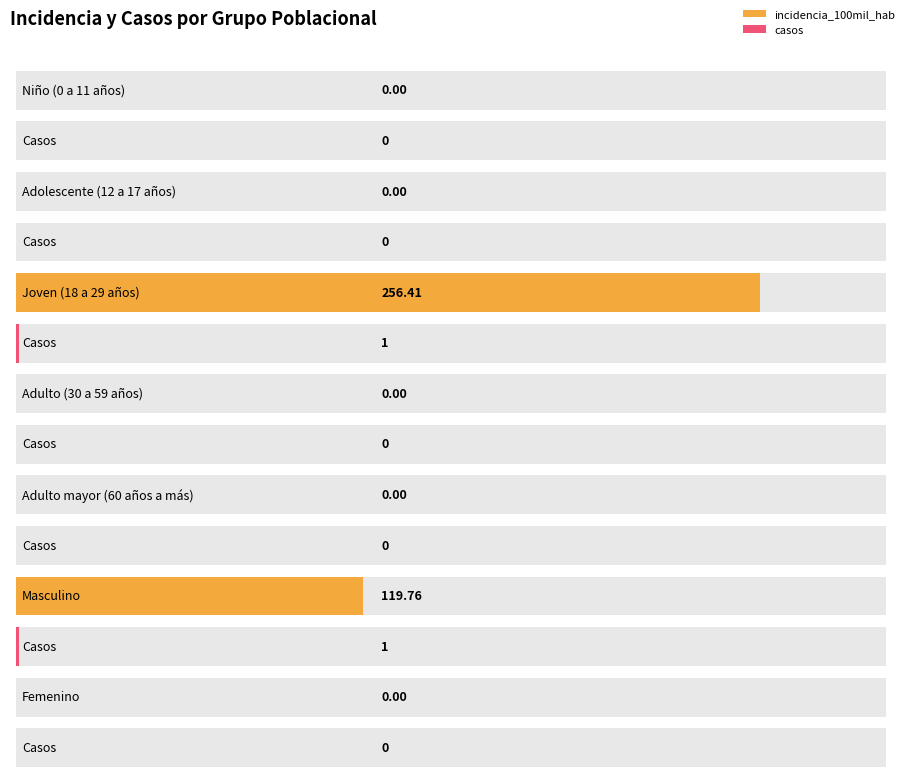

What is the spread (max minus min) of values at Masculino?

118.8